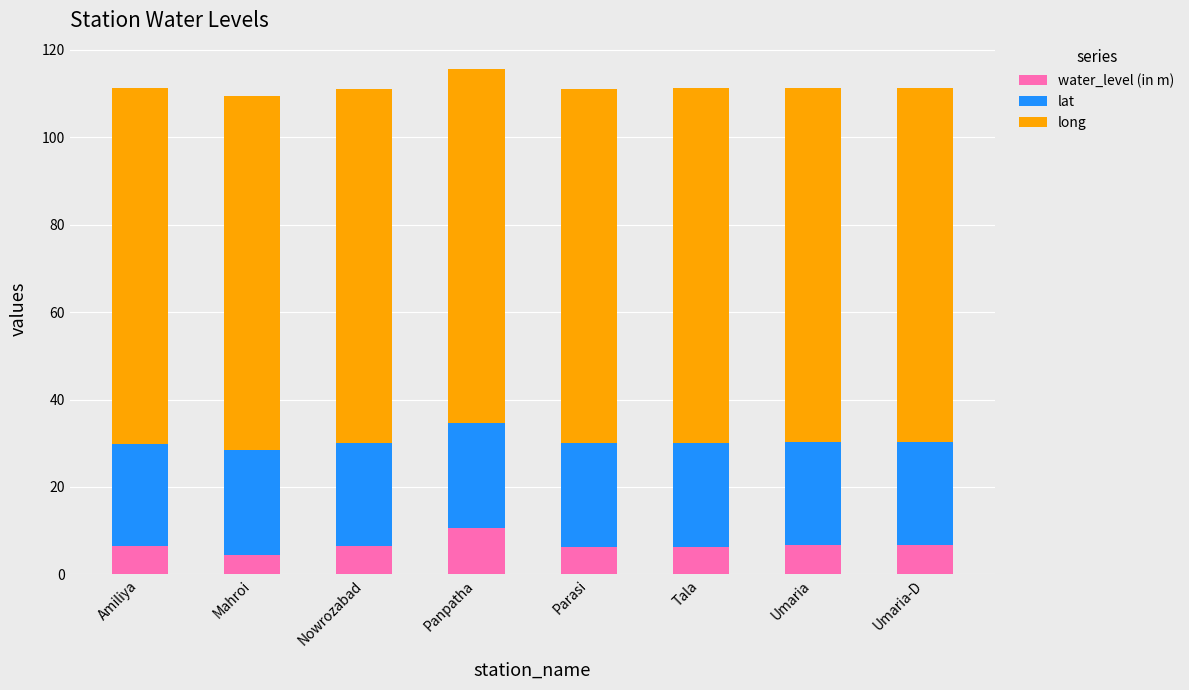

What are all the series names shown in the legend?

water_level (in m), lat, long